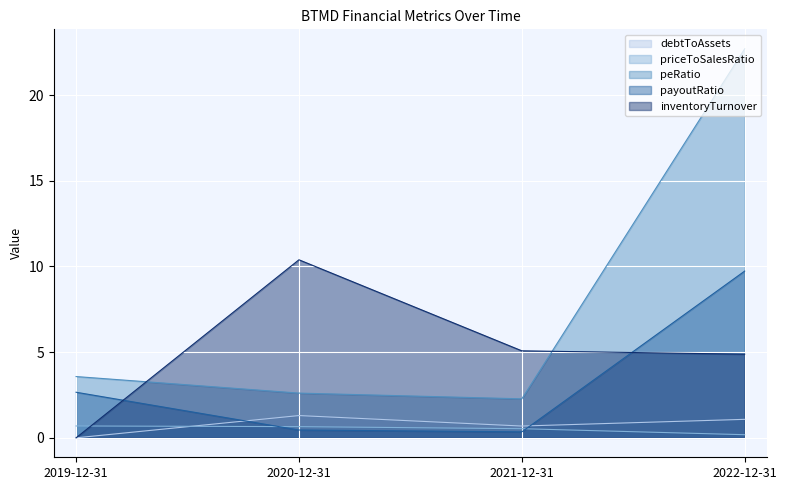

Where do peRatio and inventoryTurnover first cross each other?

2019-12-31 and 2020-12-31